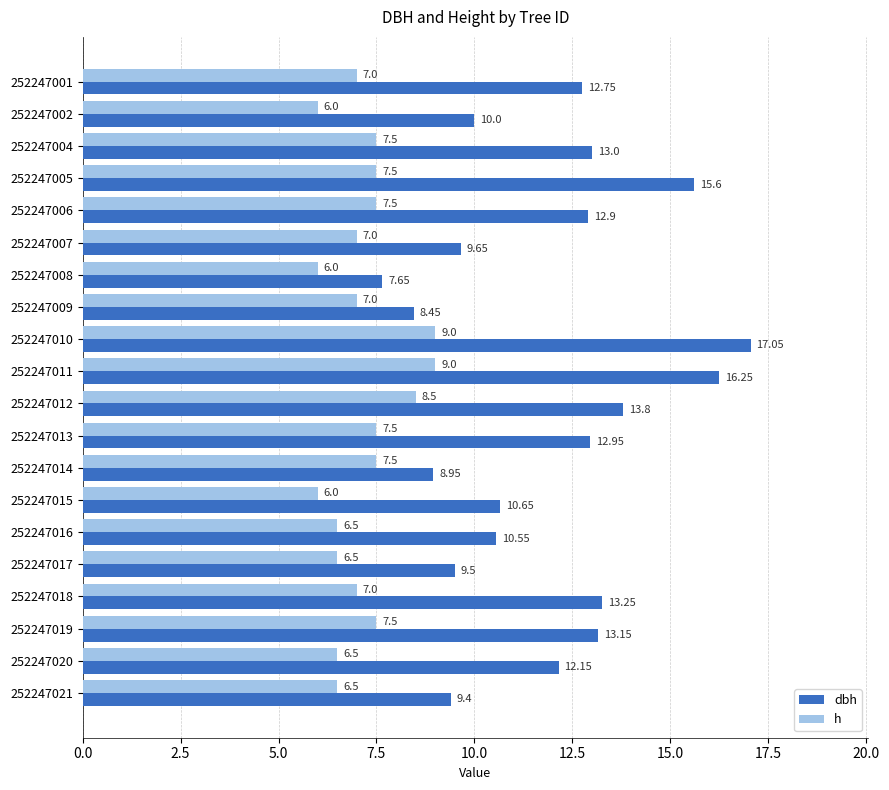

Which series has the largest range (max minus min)?

dbh